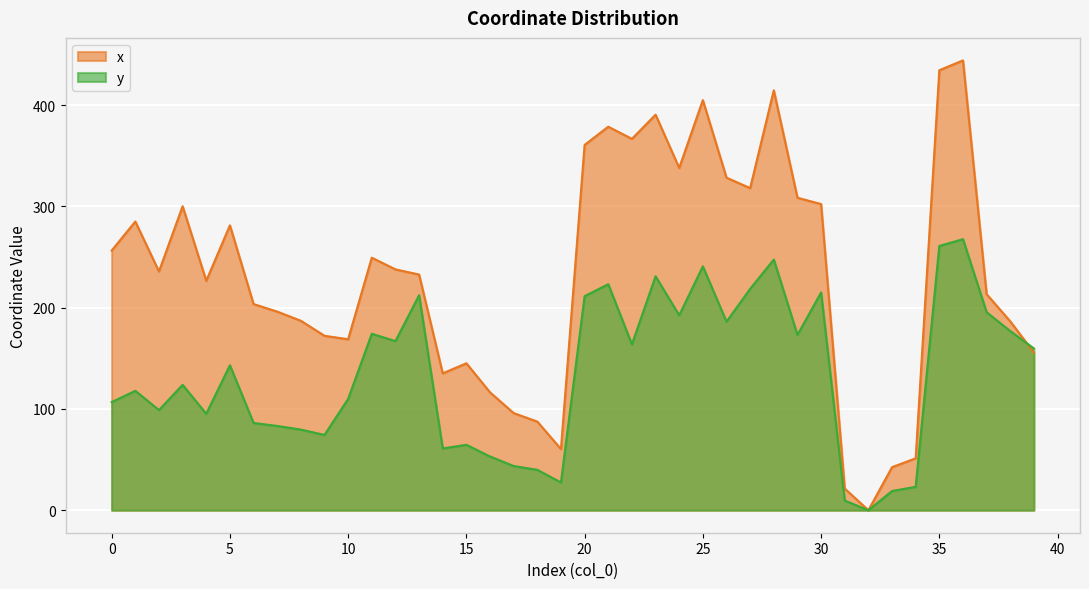

What is the value of the x point at the 8th from the left?

196.2